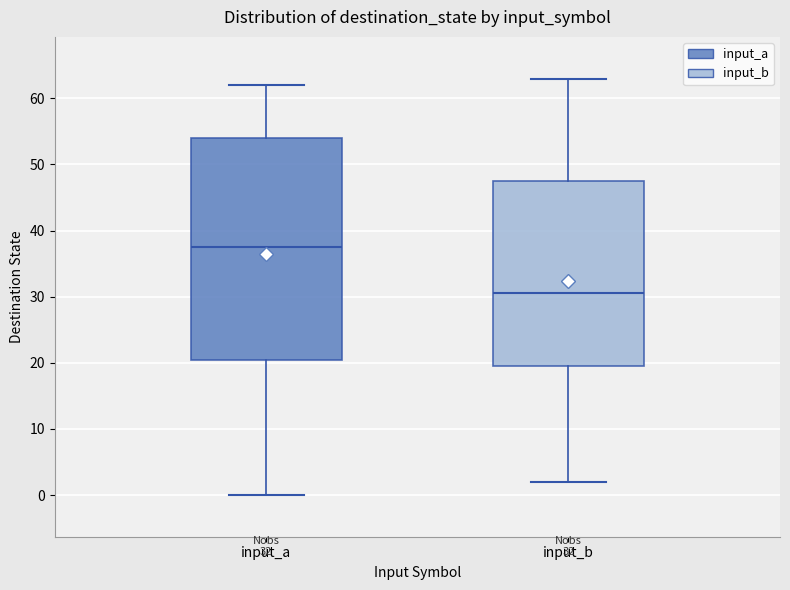

Which box's median line is the lowest?

input_b